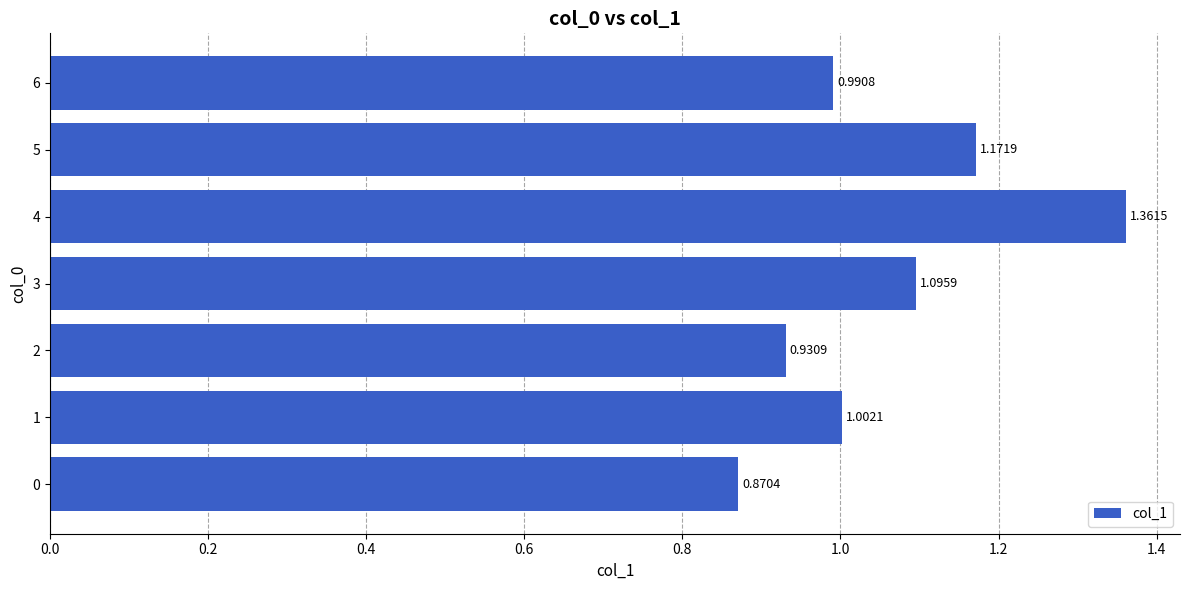

What is the change in value from 0 to 5?

+0.3